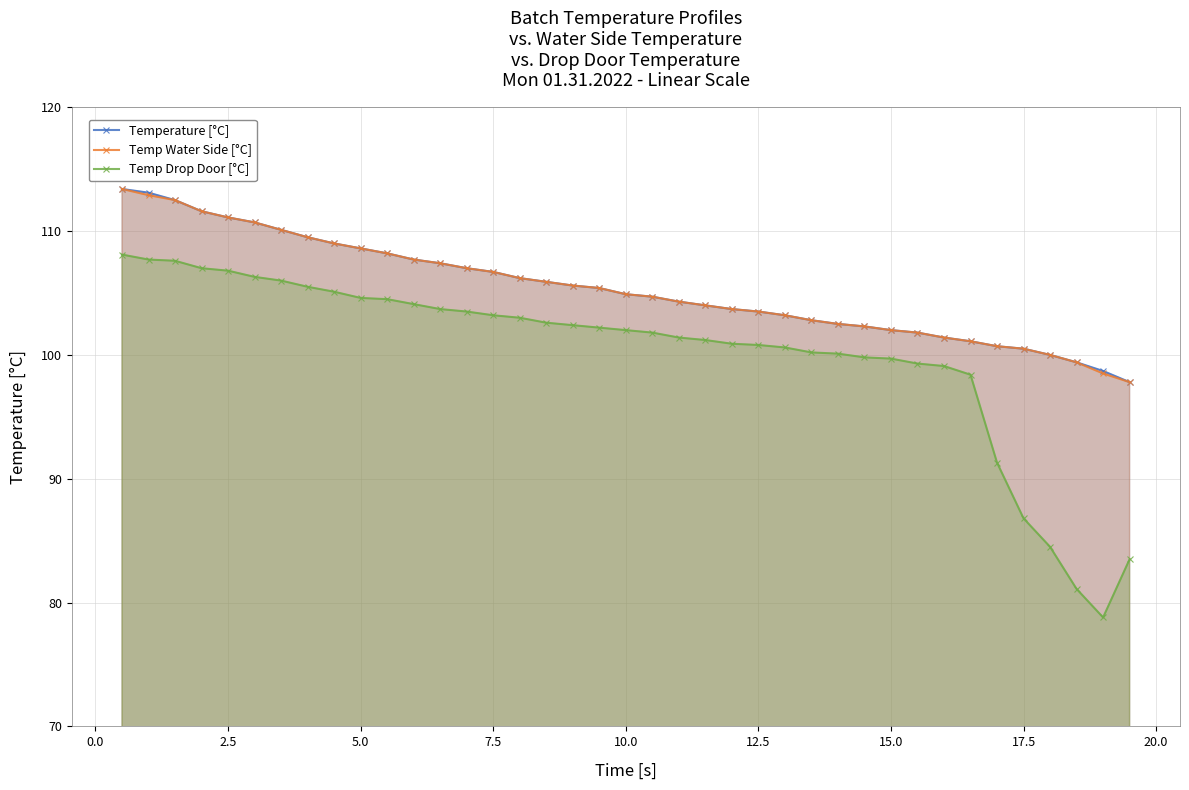

True or false: Temp Water Side [°C] and Temp Drop Door [°C] cross at least once.

False